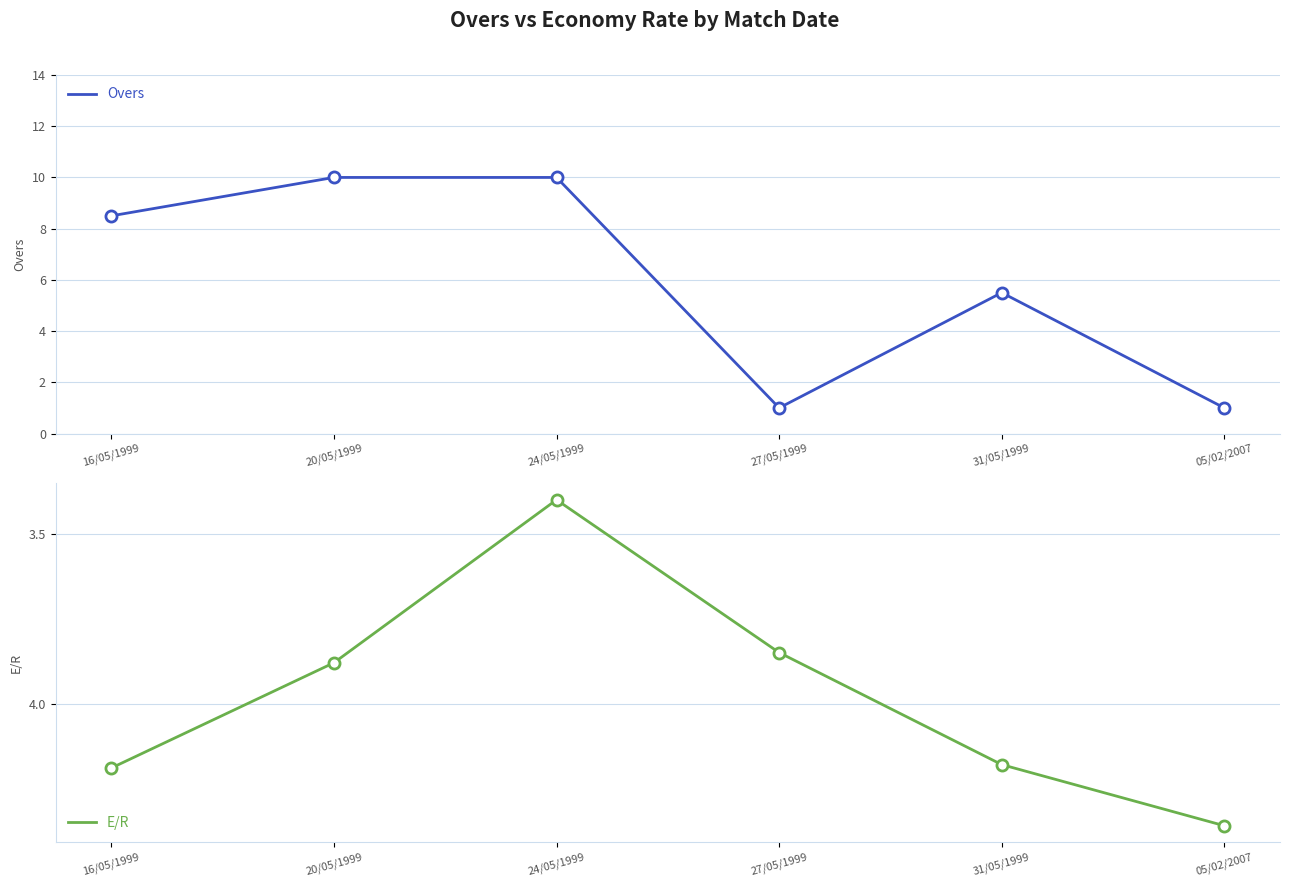

True or false: Overs has more than 1 points higher than both neighbors.

False